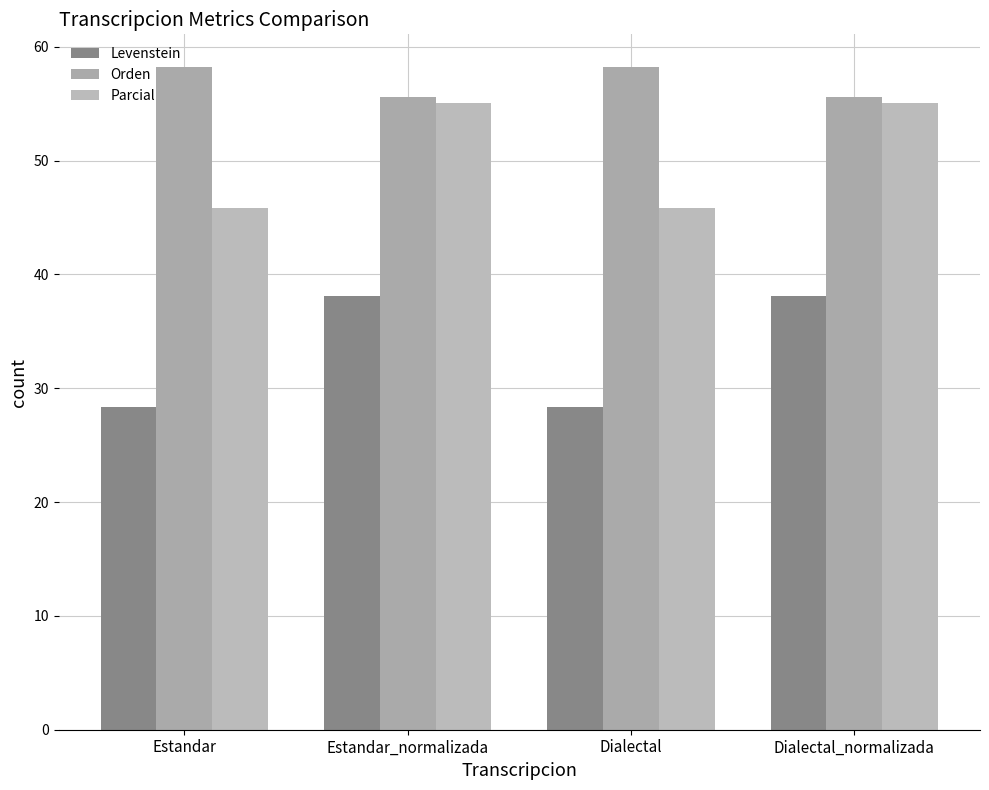

What is the average value of the Levenstein series?

33.2